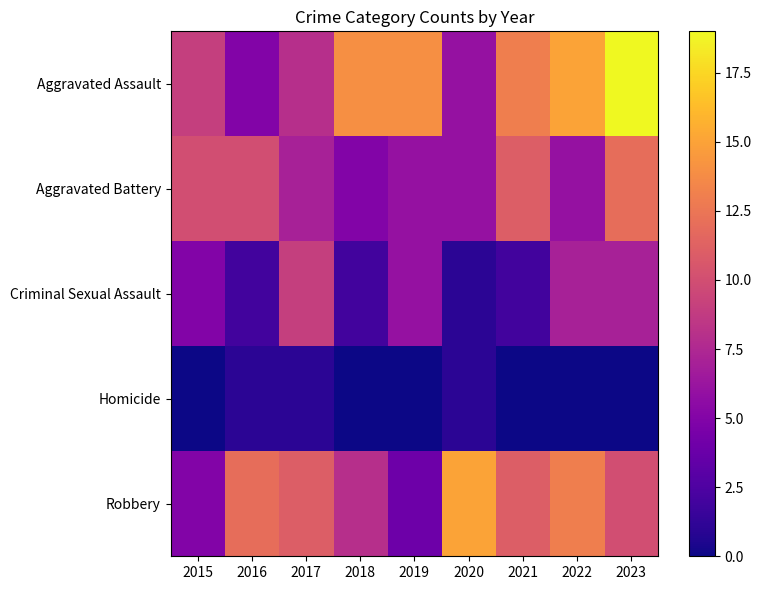

What is the total value across all series at 2017?

36